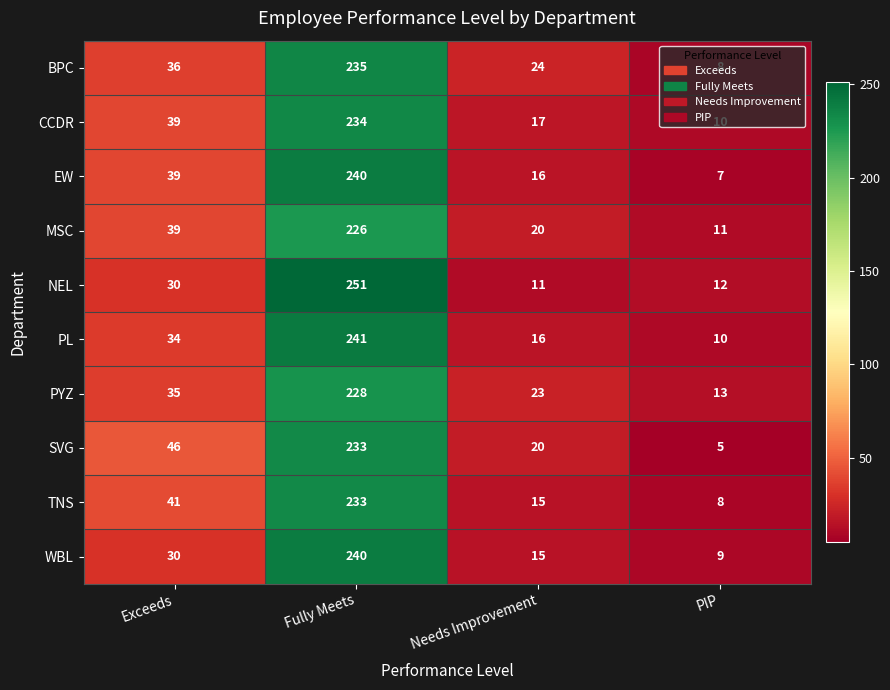

What is the difference between the MSC values at Needs Improvement and Exceeds?

19